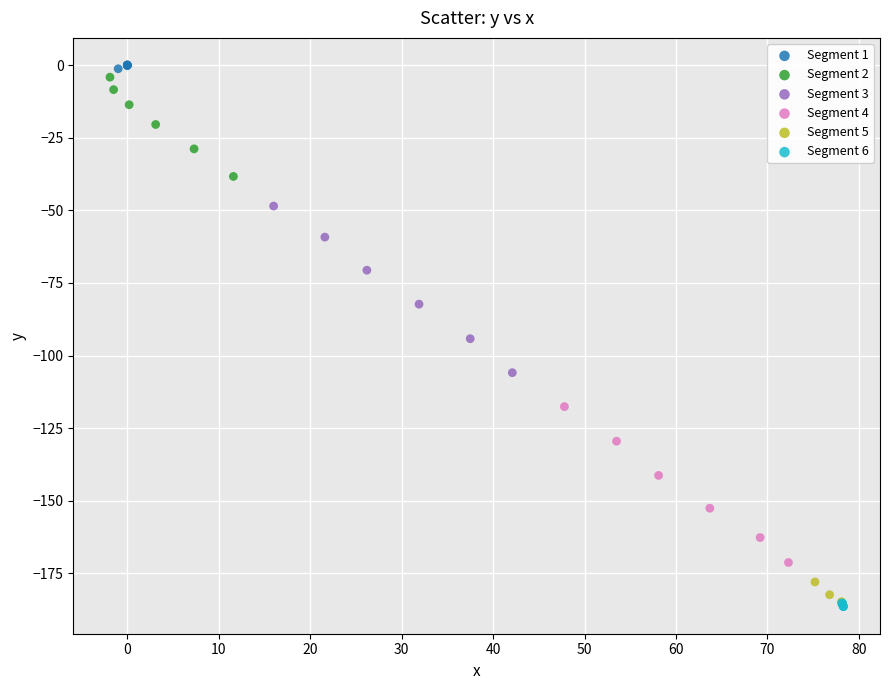

Which series has the largest Y range (max minus min)?

Segment 3